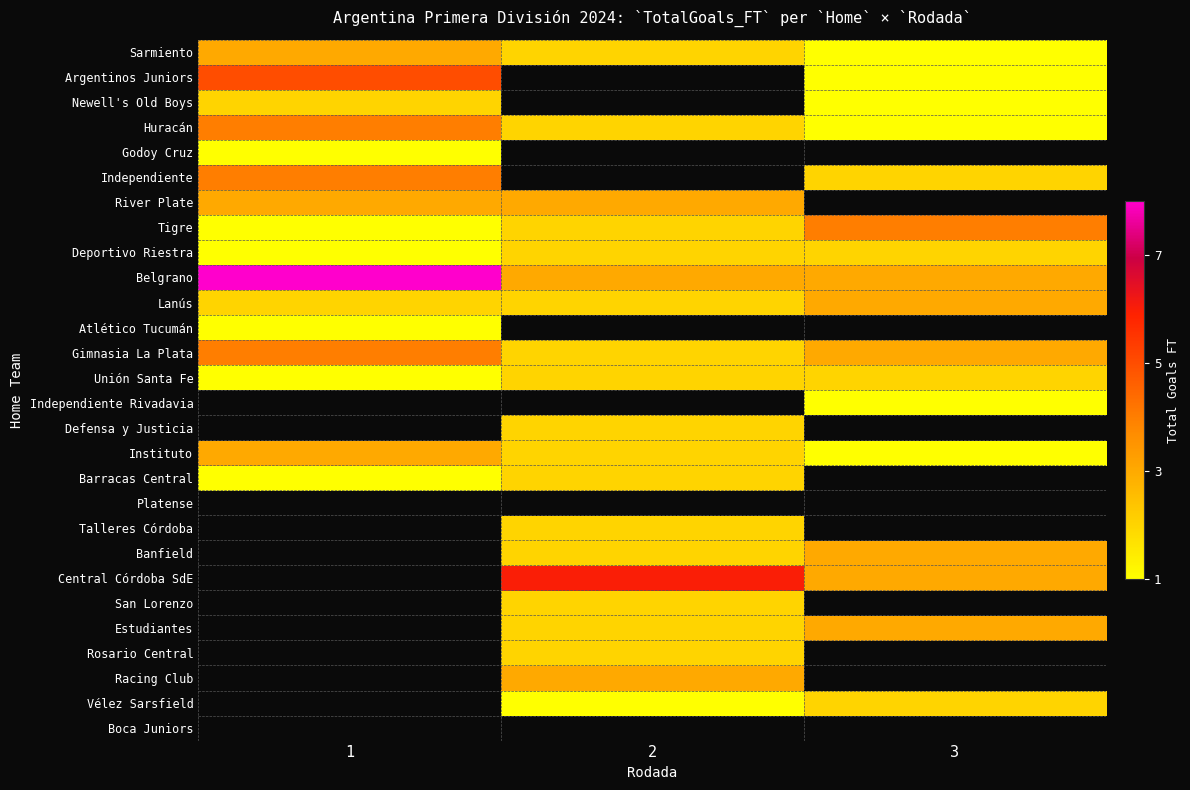

Reading left to right, what are all the values shown in this chart?

Sarmiento: 1=3	2=2	3=1
Argentinos Juniors: 1=5	2=0	3=1
Newell's Old Boys: 1=2	2=0	3=1
Huracán: 1=4	2=2	3=1
Godoy Cruz: 1=1	2=0	3=0
Independiente: 1=4	2=0	3=2
River Plate: 1=3	2=3	3=0
Tigre: 1=1	2=2	3=4
Deportivo Riestra: 1=1	2=2	3=2
Belgrano: 1=8	2=3	3=3
Lanús: 1=2	2=2	3=3
Atlético Tucumán: 1=1	2=0	3=0
Gimnasia La Plata: 1=4	2=2	3=3
Unión Santa Fe: 1=1	2=2	3=2
Independiente Rivadavia: 1=0	2=0	3=1
Defensa y Justicia: 1=0	2=2	3=0
Instituto: 1=3	2=2	3=1
Barracas Central: 1=1	2=2	3=0
Platense: 1=0	2=0	3=0
Talleres Córdoba: 1=0	2=2	3=0
Banfield: 1=0	2=2	3=3
Central Córdoba SdE: 1=0	2=6	3=3
San Lorenzo: 1=0	2=2	3=0
Estudiantes: 1=0	2=2	3=3
Rosario Central: 1=0	2=2	3=0
Racing Club: 1=0	2=3	3=0
Vélez Sarsfield: 1=0	2=1	3=2
Boca Juniors: 1=0	2=0	3=0